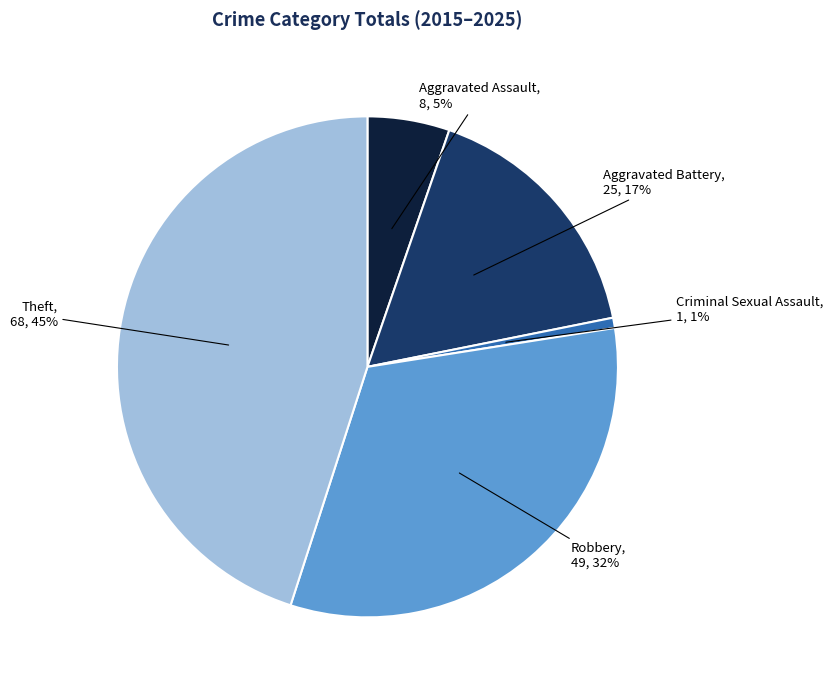

To the nearest percent, what percentage of the pie is Aggravated Battery?

17%